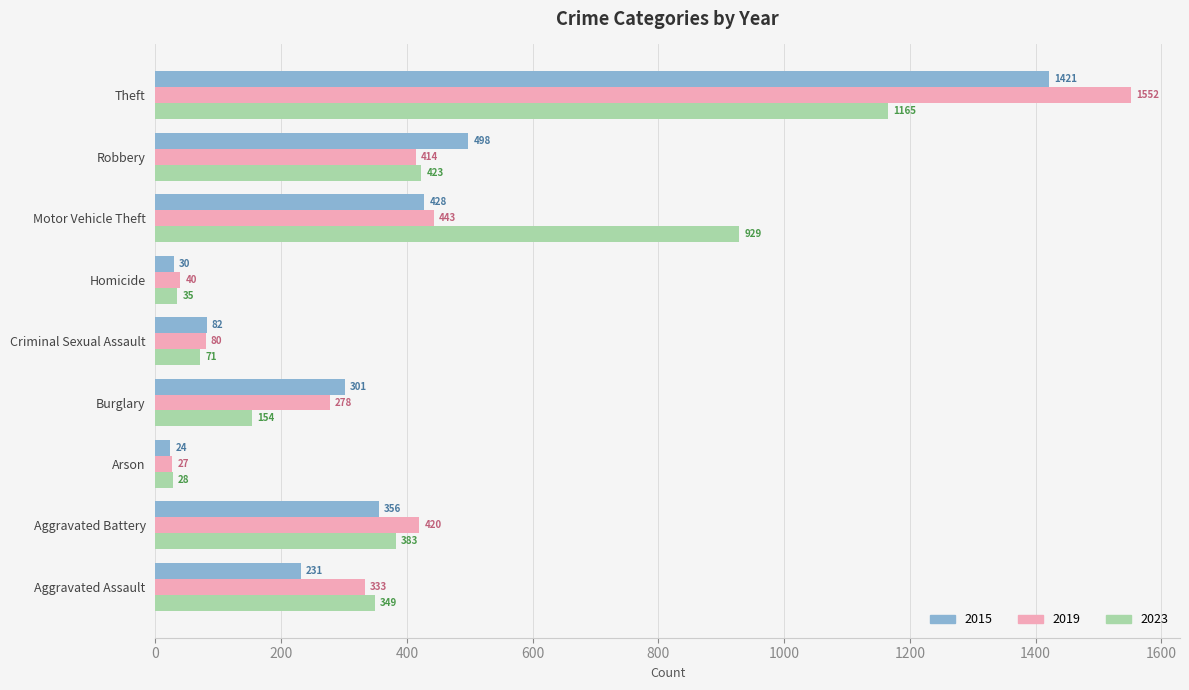

What is the lowest value of the 2019 series?

27